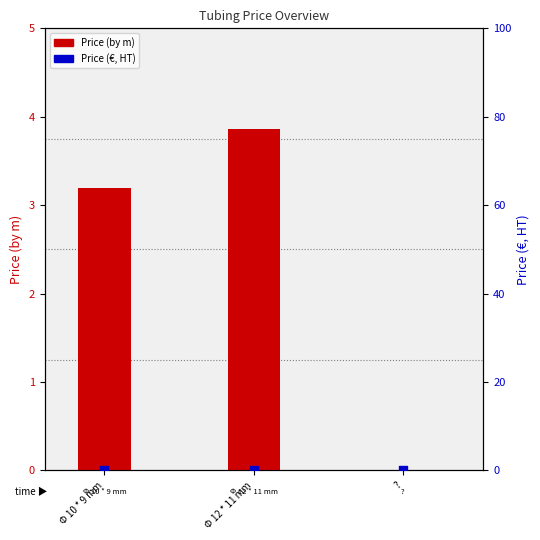

At which category is the sum across all series the highest?

Φ 12 * 11 mm